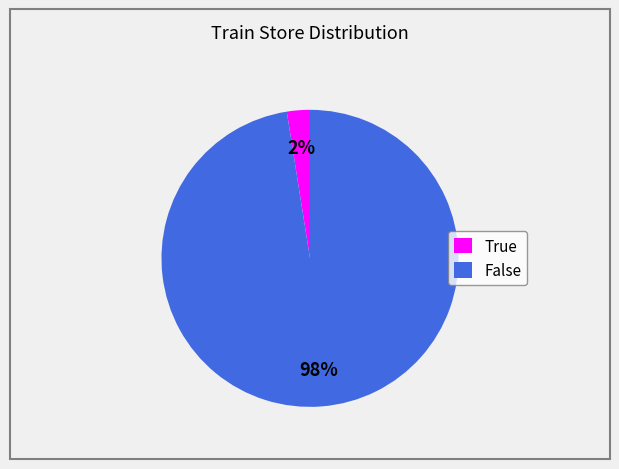

Which has a higher value, False or True?

False